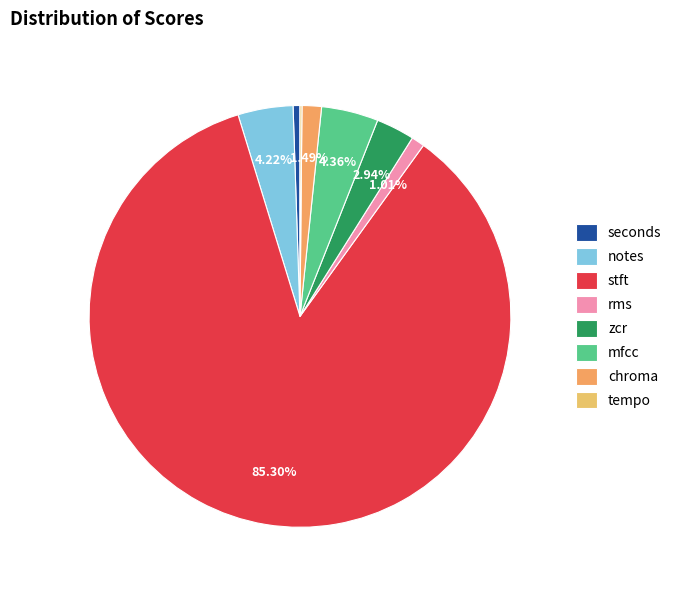

Is there a majority slice in this chart?

Yes